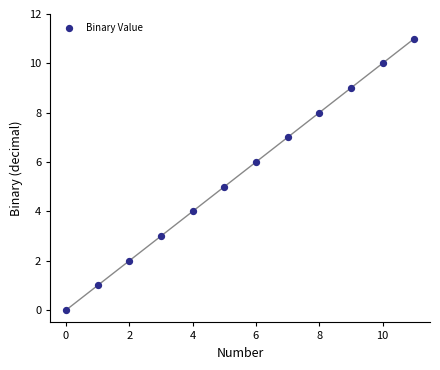

What is the average Y value?

6